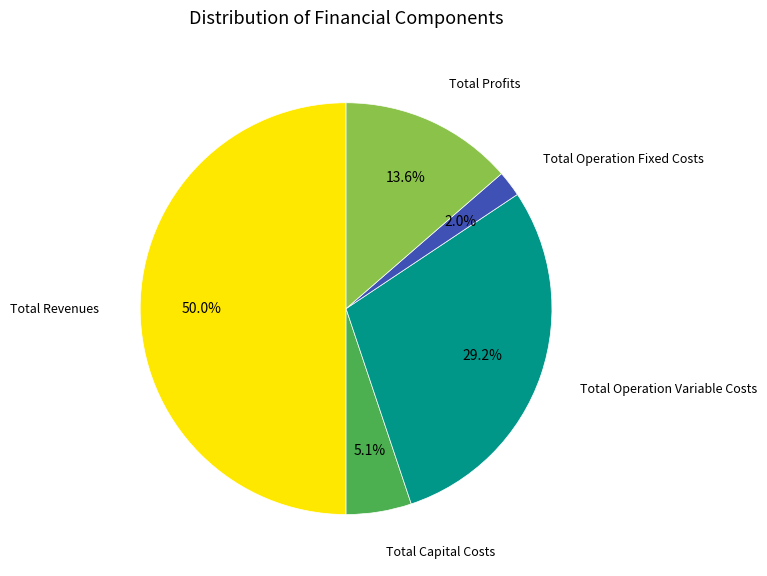

Count the number of slices in the pie.

5